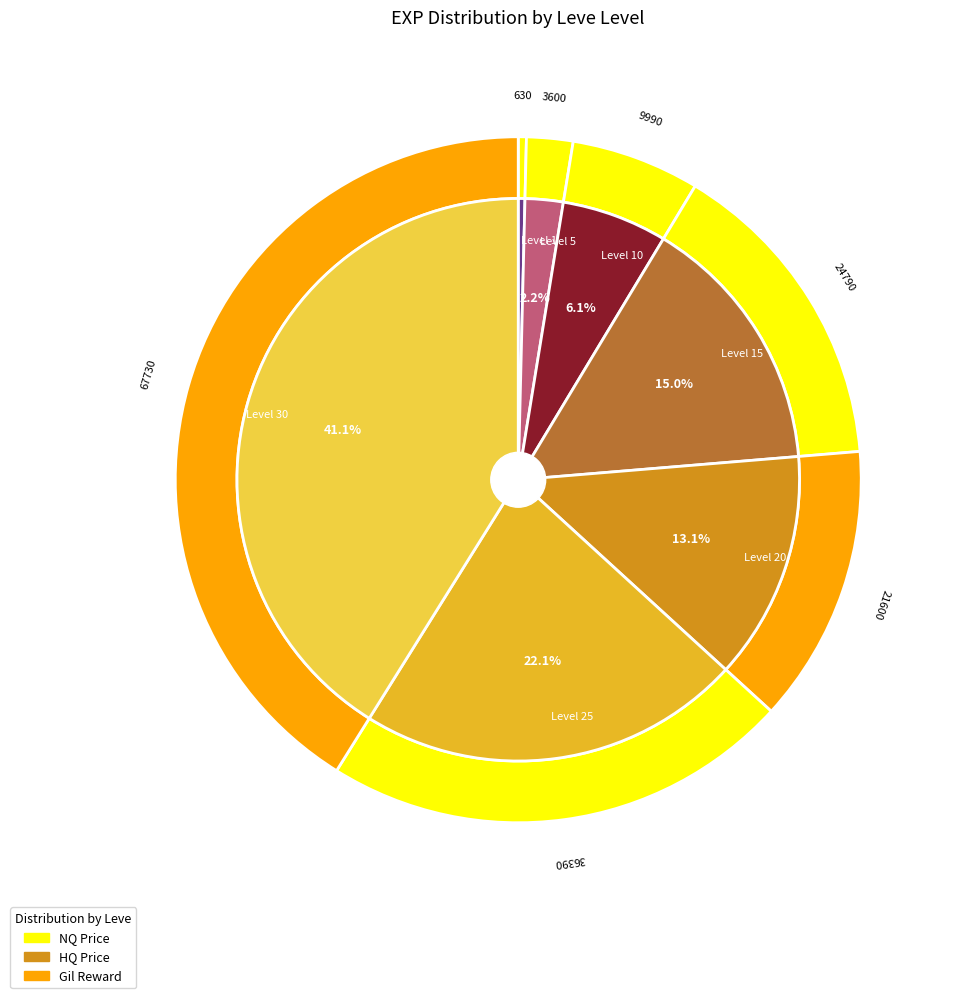

Is there a majority slice in this chart?

No